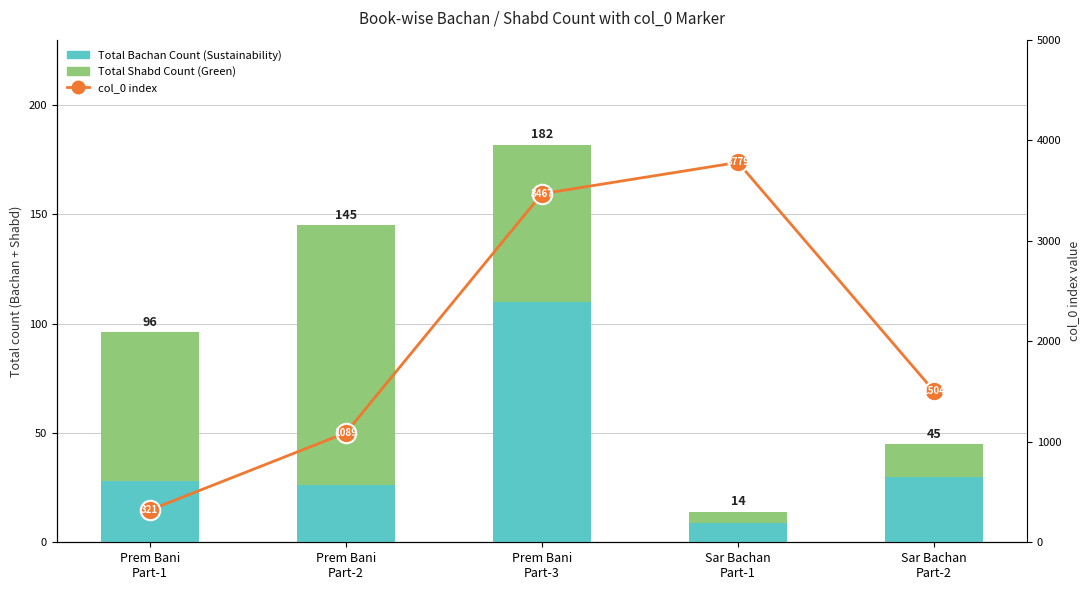

What position from the left is Sar Bachan
Part-2?

5